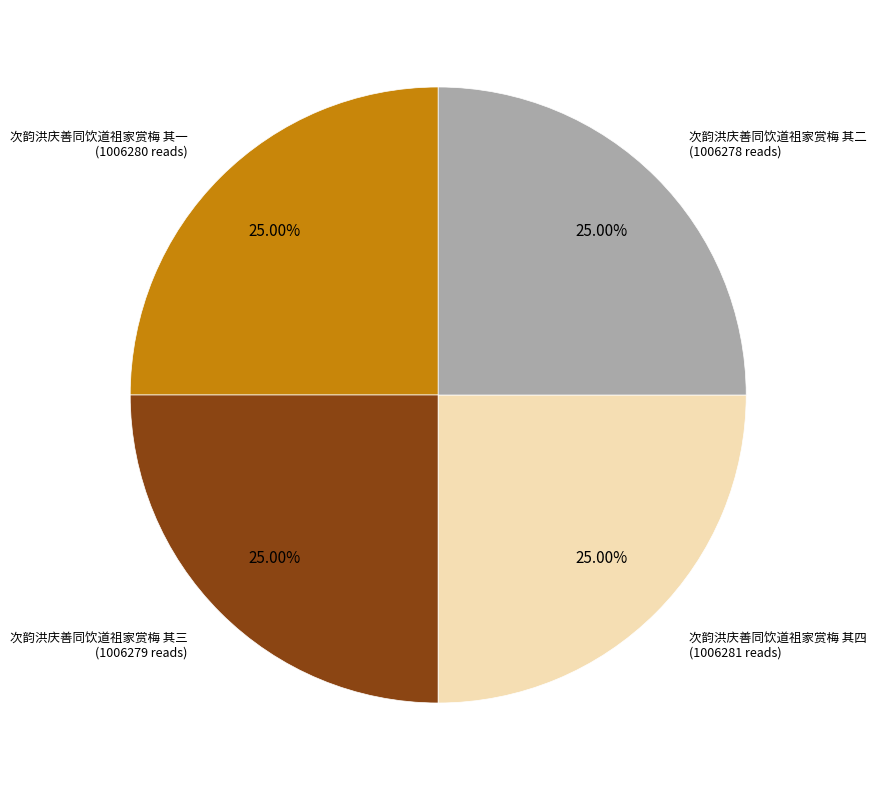

Does any single category account for the majority?

No